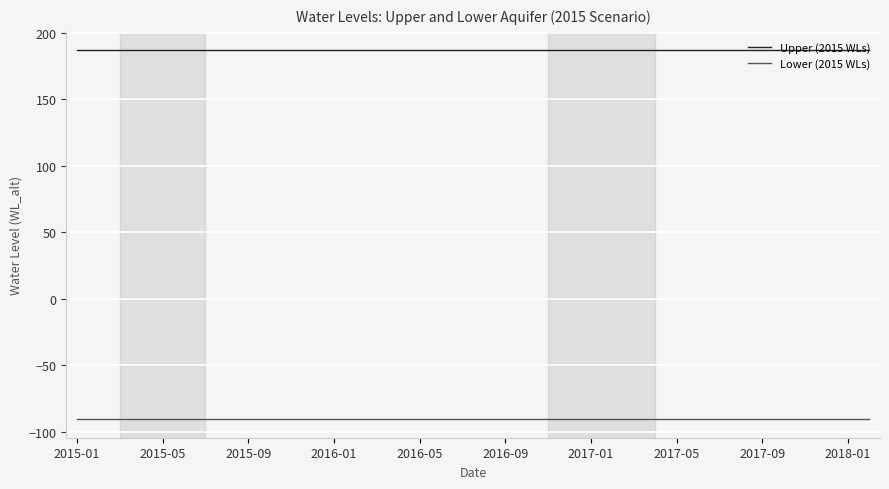

Rank the series by their maximum value, from highest to lowest.

Upper (2015 WLs), Lower (2015 WLs)